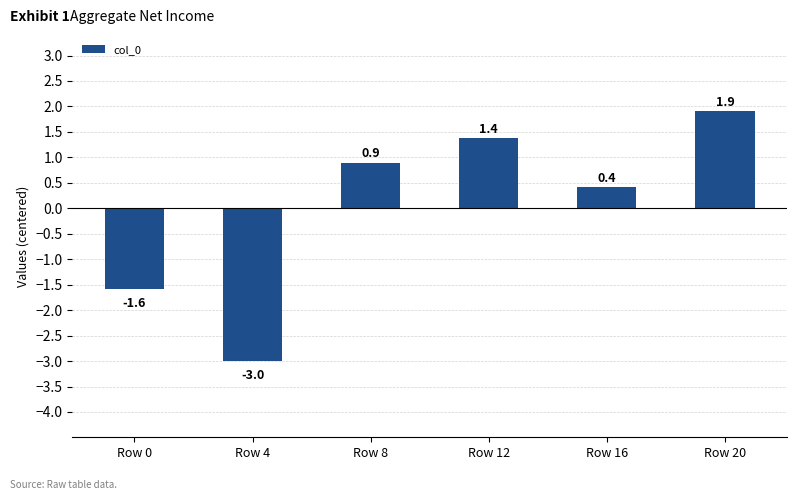

Which category has the highest value across all series?

Row 20